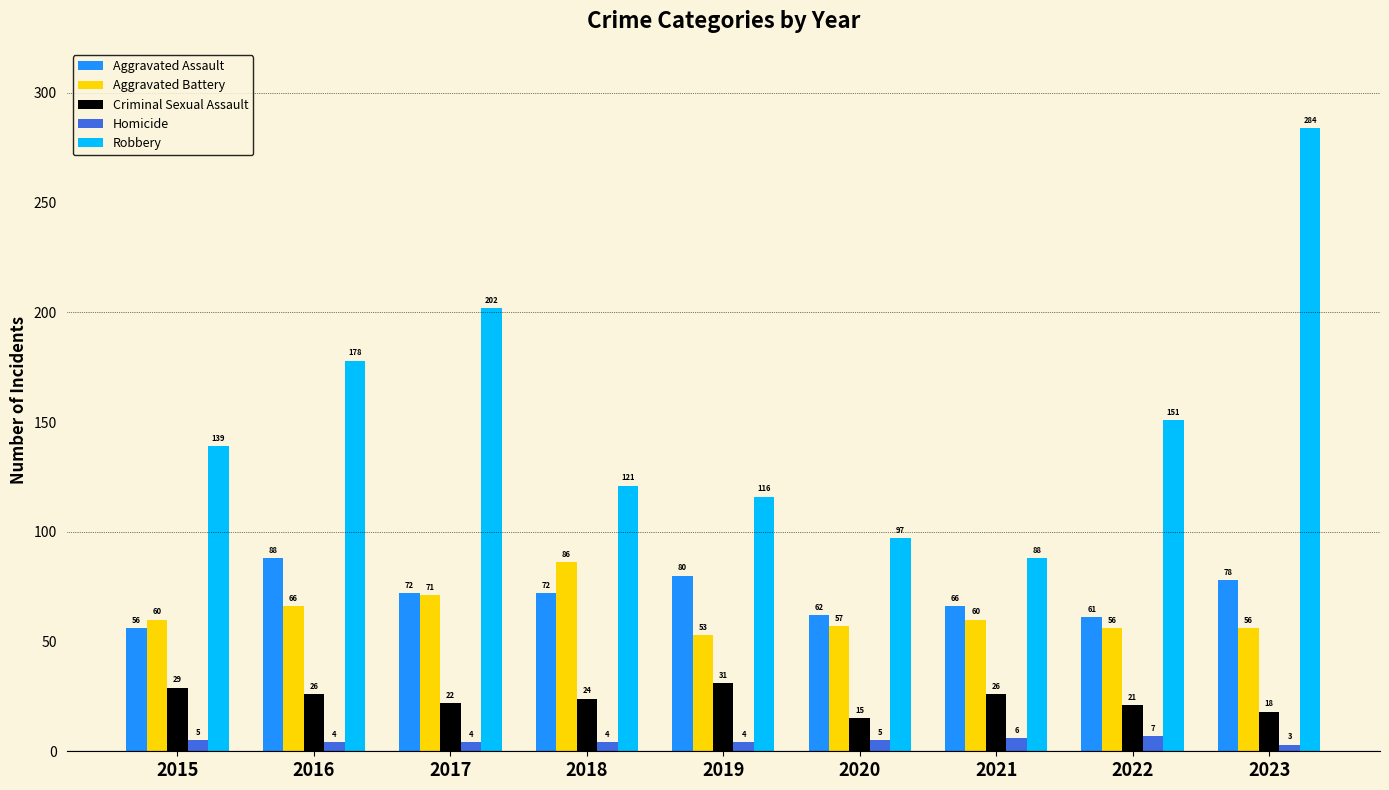

What is the sum of the Robbery values at 2015 and 2023?

423